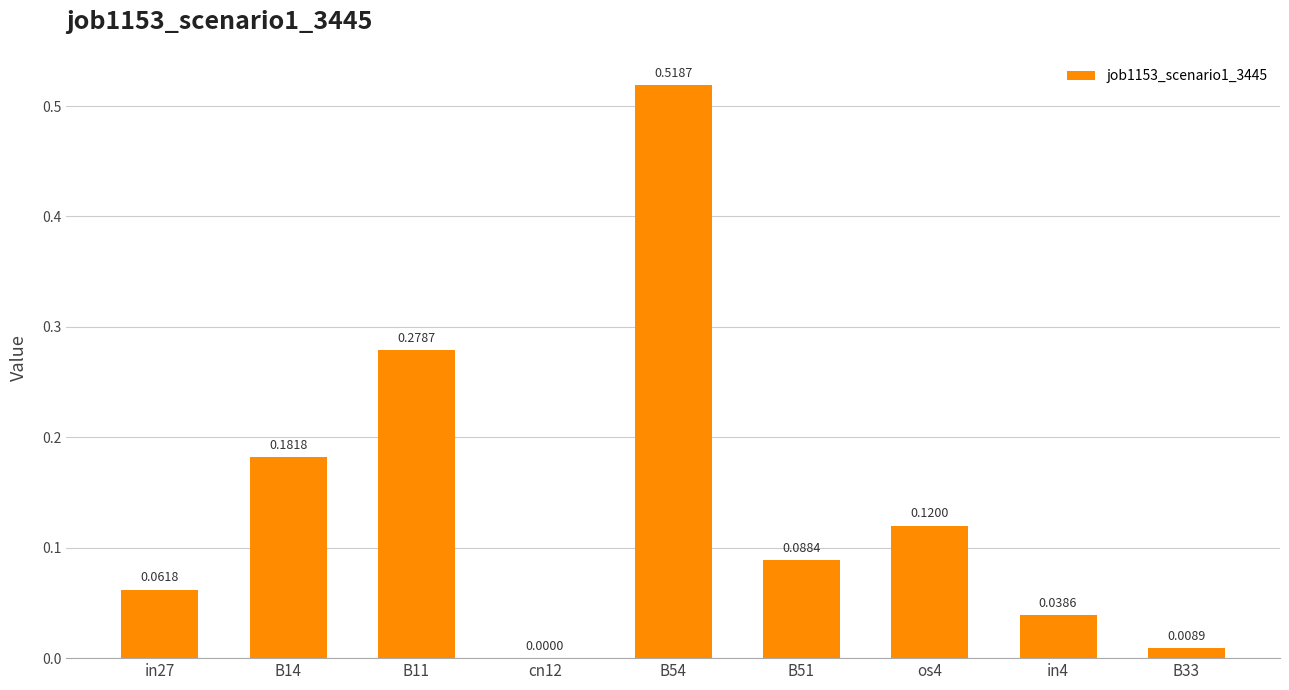

Are the bars grouped side by side (vs. stacked)?

No